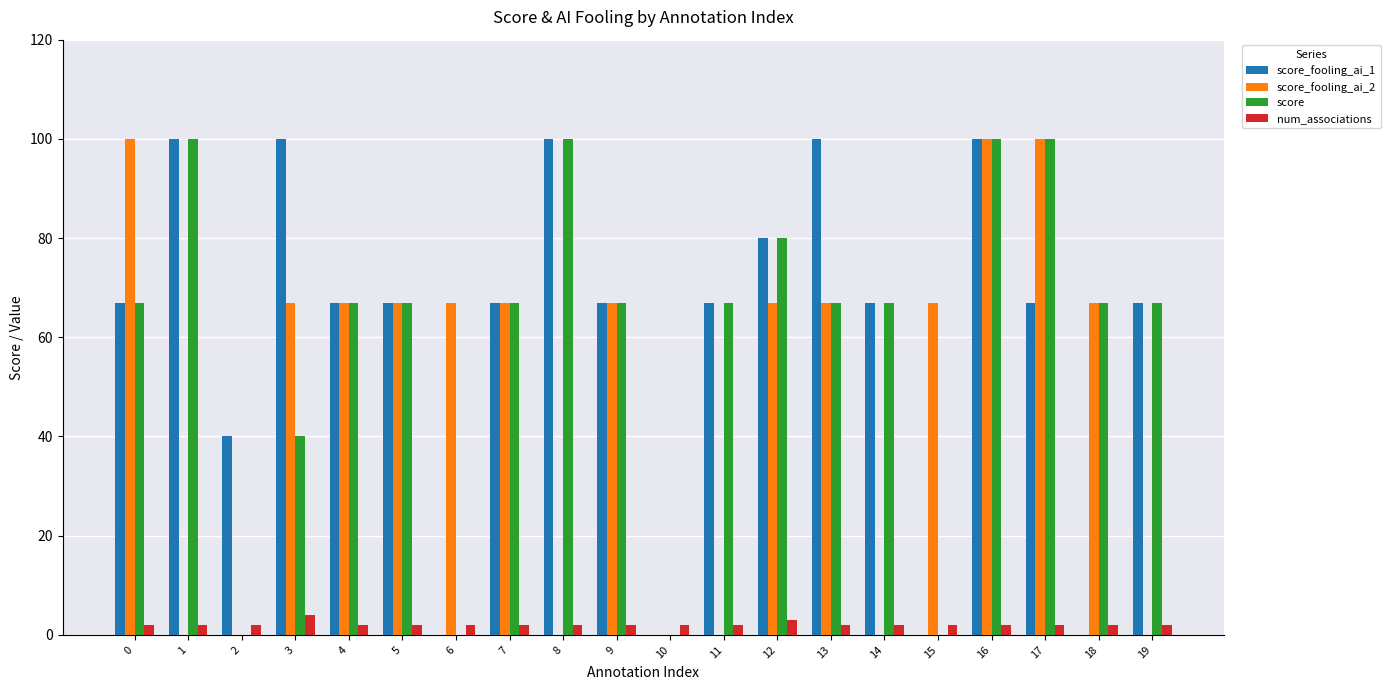

True or false: score_fooling_ai_1 has a value of 40 at 2.

True